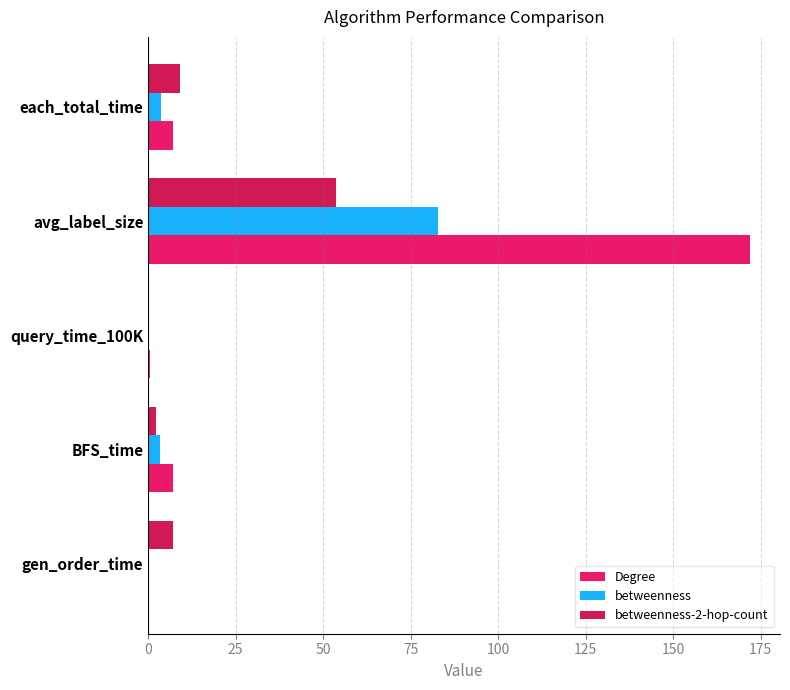

How many data points in Degree are above 7?

3